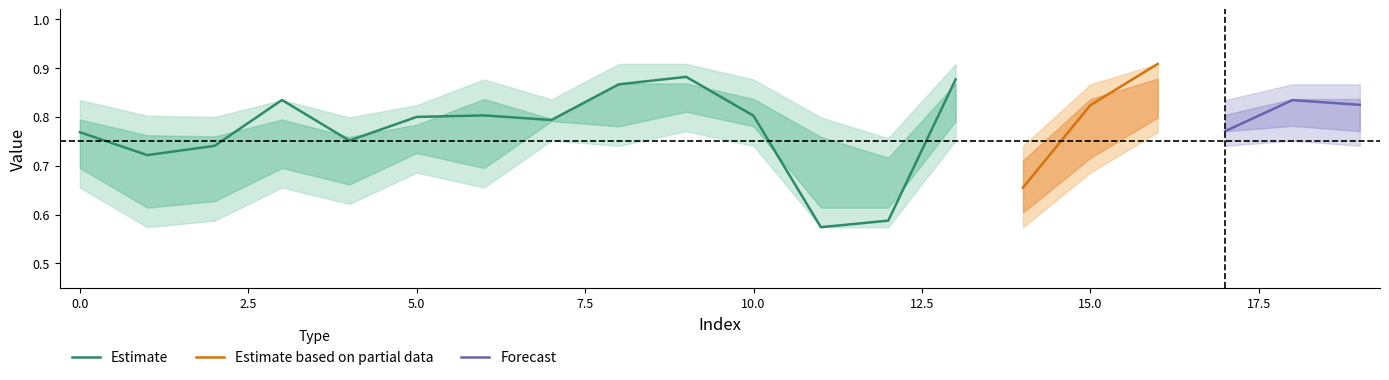

Is it true that Estimate equals 0.8 at 5.0?

True